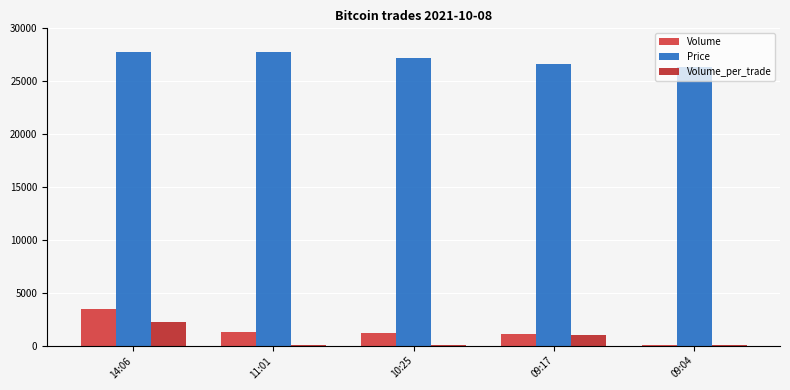

Reading left to right, transcribe all the data shown in this chart.

Volume: 3500	1300	1200	1100	100
Price: 27800	27800	27200	26600	26300
Volume_per_trade: 2200	100	100	1000	100